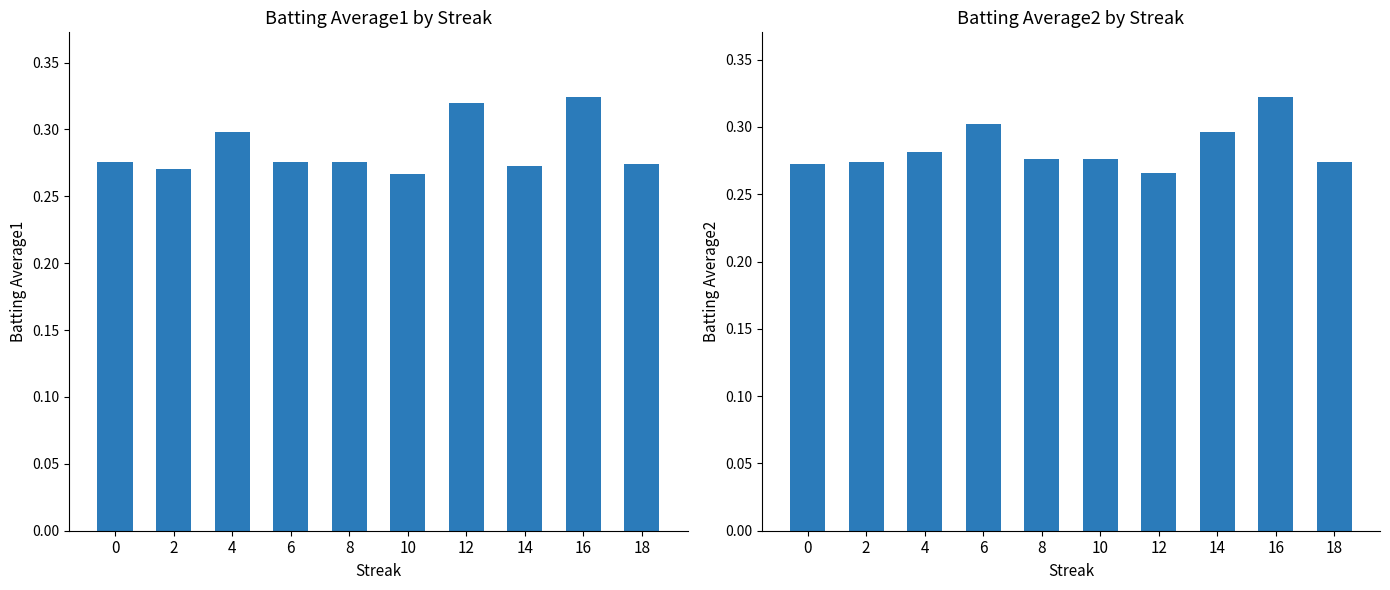

The value of Batting Average1 at 8 is 0.4. True or false?

False